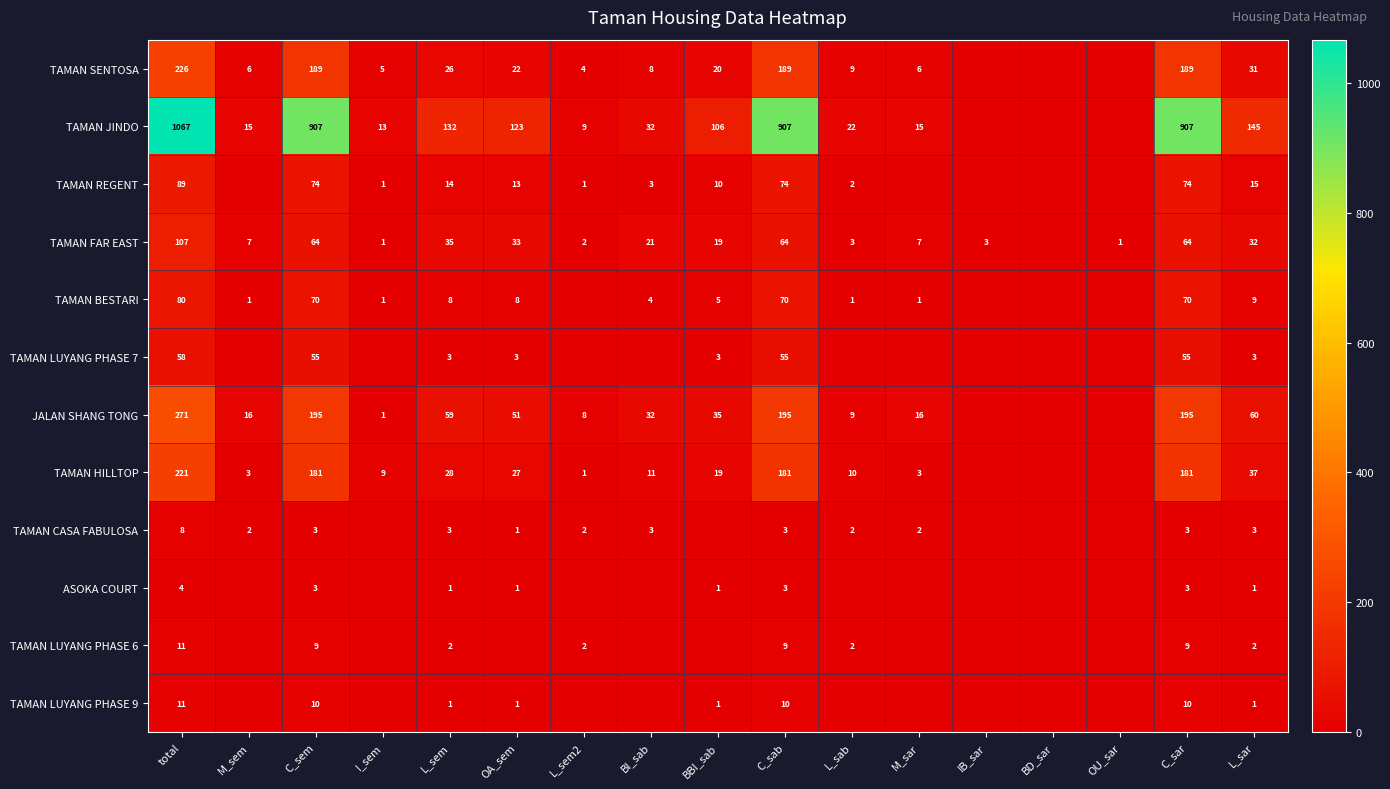

What is the spread (max minus min) of values at L_sem?

131